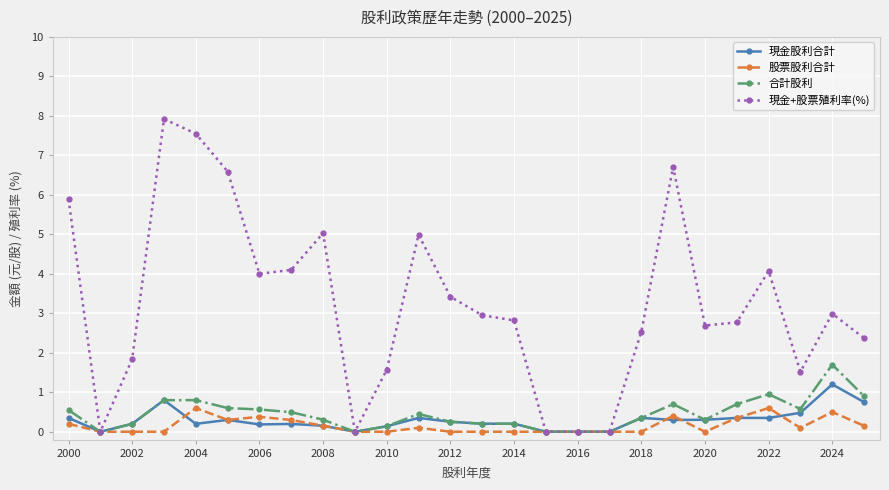

Which series has the largest range (max minus min)?

現金+股票殖利率(%)